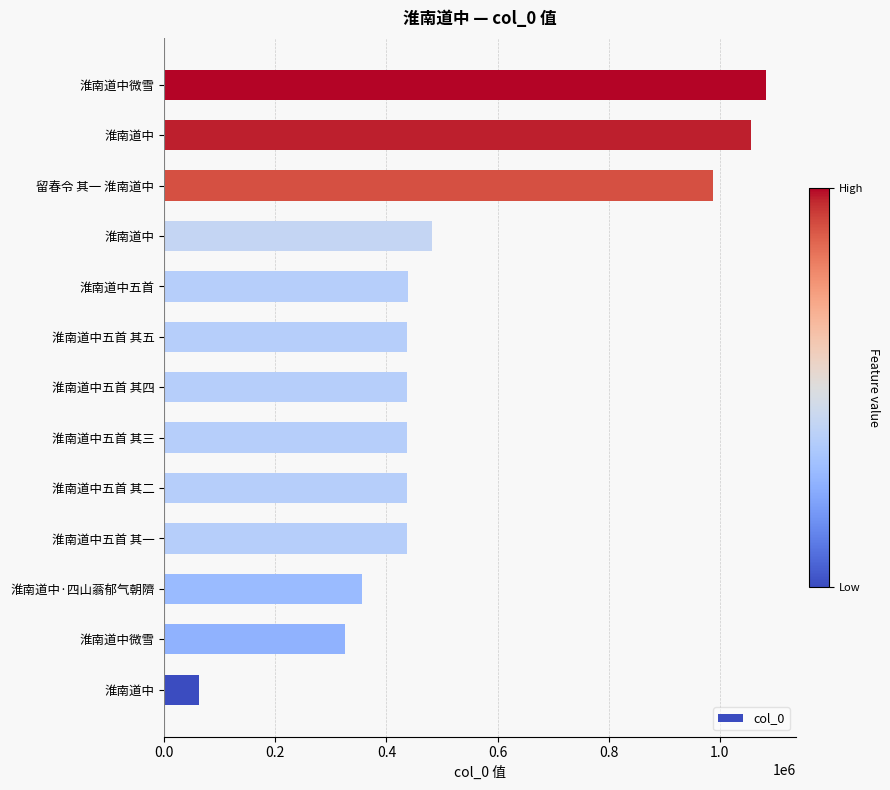

How many series are shown in this chart?

1